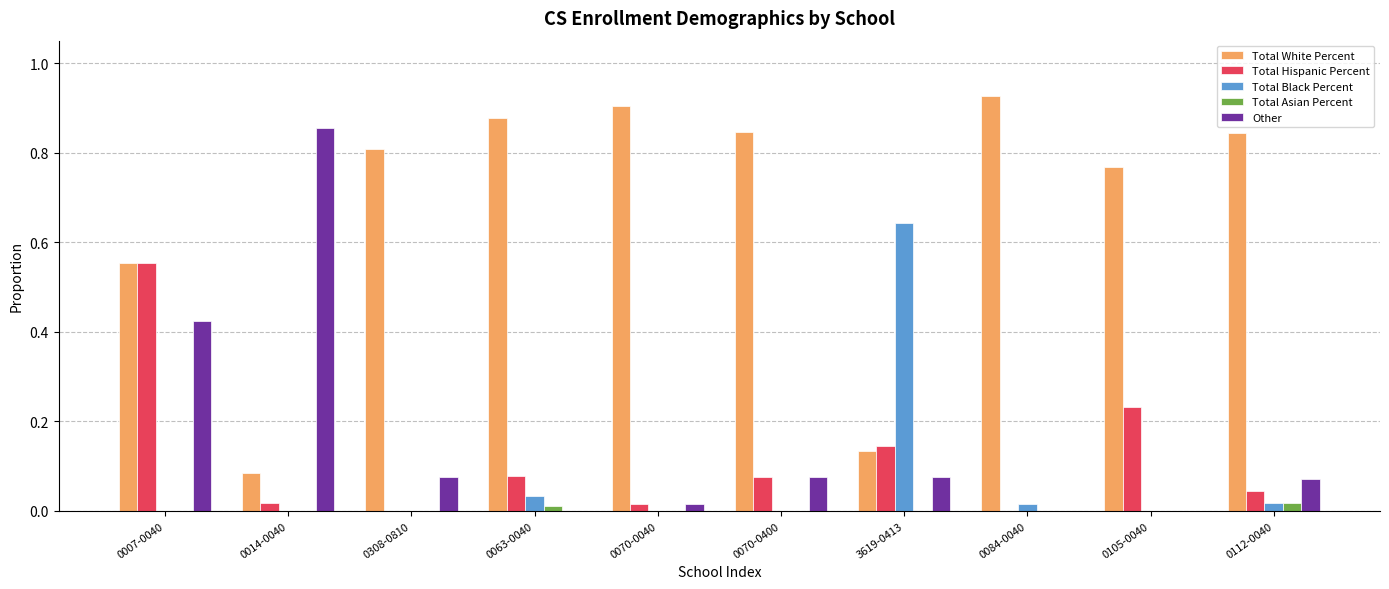

What is the difference between the Other values at 0070-0400 and 0007-0040?

0.3